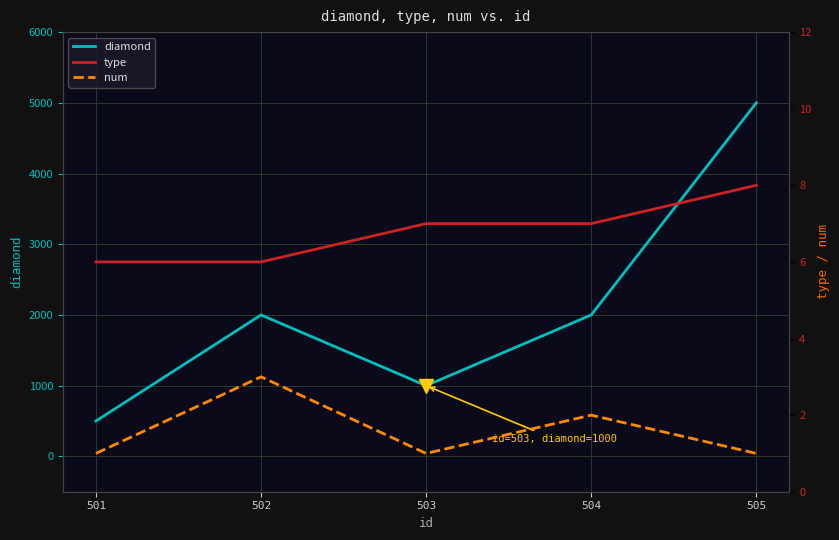

Reading left to right, transcribe all the data shown in this chart.

diamond: 501=500	502=2000	503=1000	504=2000	505=5000
type: 501=6	502=6	503=7	504=7	505=8
num: 501=1	502=3	503=1	504=2	505=1